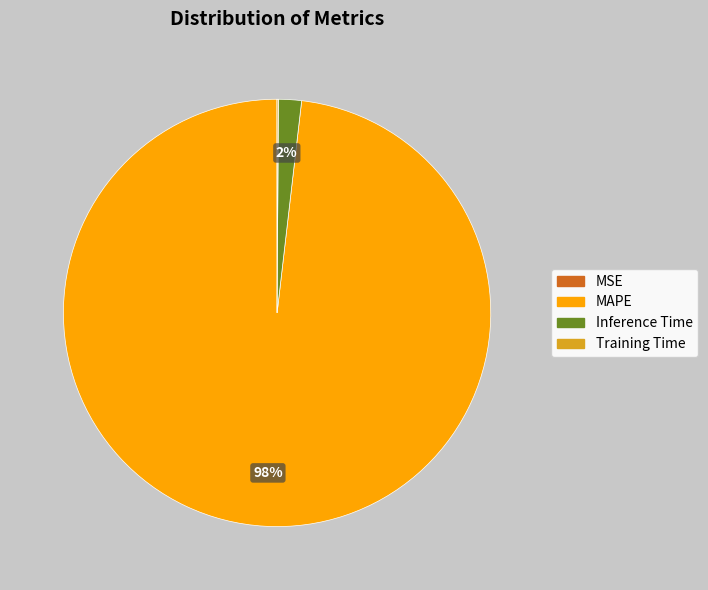

To the nearest percent, what is the average slice percentage?

25%